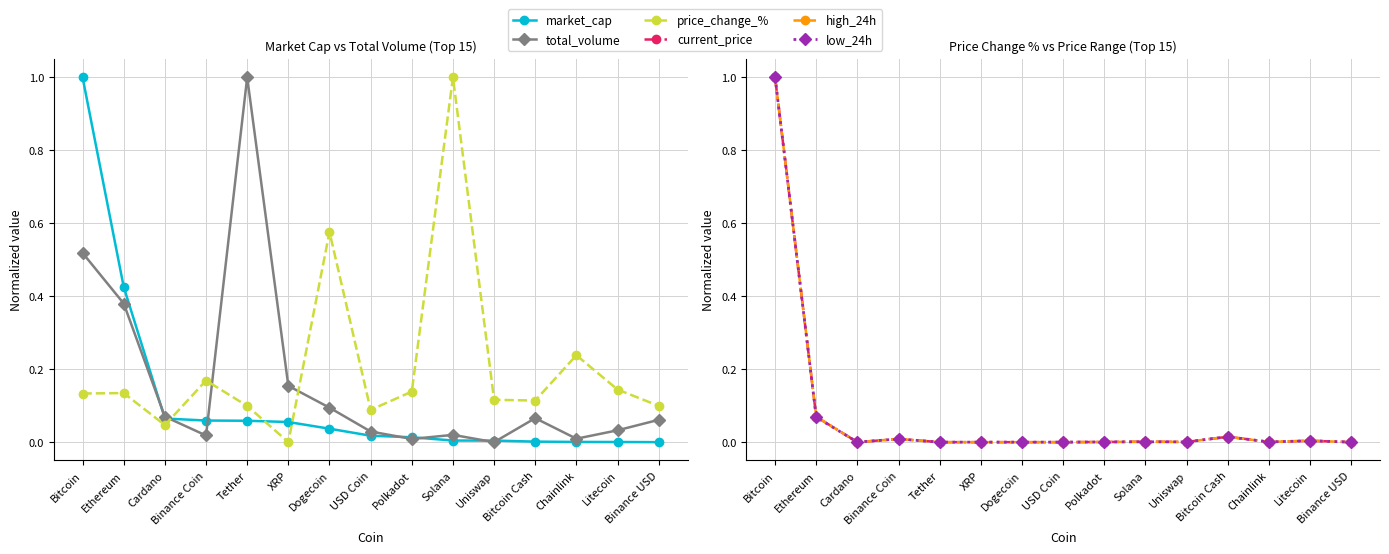

Reading left to right, list all the values displayed in this chart.

market_cap: Bitcoin=1.0	Ethereum=0.4	Cardano=0.1	Binance Coin=0.1	Tether=0.1	XRP=0.1	Dogecoin=0.0	USD Coin=0.0	Polkadot=0.0	Solana=0.0	Uniswap=0.0	Bitcoin Cash=0.0	Chainlink=0.0	Litecoin=0.0	Binance USD=0.0
total_volume: Bitcoin=0.5	Ethereum=0.4	Cardano=0.1	Binance Coin=0.0	Tether=1.0	XRP=0.2	Dogecoin=0.1	USD Coin=0.0	Polkadot=0.0	Solana=0.0	Uniswap=0.0	Bitcoin Cash=0.1	Chainlink=0.0	Litecoin=0.0	Binance USD=0.1
price_change_%: Bitcoin=0.1	Ethereum=0.1	Cardano=0.0	Binance Coin=0.2	Tether=0.1	XRP=0.0	Dogecoin=0.6	USD Coin=0.1	Polkadot=0.1	Solana=1.0	Uniswap=0.1	Bitcoin Cash=0.1	Chainlink=0.2	Litecoin=0.1	Binance USD=0.1
current_price: Bitcoin=1.0	Ethereum=0.1	Cardano=0.0	Binance Coin=0.0	Tether=0.0	XRP=0.0	Dogecoin=0.0	USD Coin=0.0	Polkadot=0.0	Solana=0.0	Uniswap=0.0	Bitcoin Cash=0.0	Chainlink=0.0	Litecoin=0.0	Binance USD=0.0
high_24h: Bitcoin=1.0	Ethereum=0.1	Cardano=0.0	Binance Coin=0.0	Tether=0.0	XRP=0.0	Dogecoin=0.0	USD Coin=0.0	Polkadot=0.0	Solana=0.0	Uniswap=0.0	Bitcoin Cash=0.0	Chainlink=0.0	Litecoin=0.0	Binance USD=0.0
low_24h: Bitcoin=1.0	Ethereum=0.1	Cardano=0.0	Binance Coin=0.0	Tether=0.0	XRP=0.0	Dogecoin=0.0	USD Coin=0.0	Polkadot=0.0	Solana=0.0	Uniswap=0.0	Bitcoin Cash=0.0	Chainlink=0.0	Litecoin=0.0	Binance USD=0.0